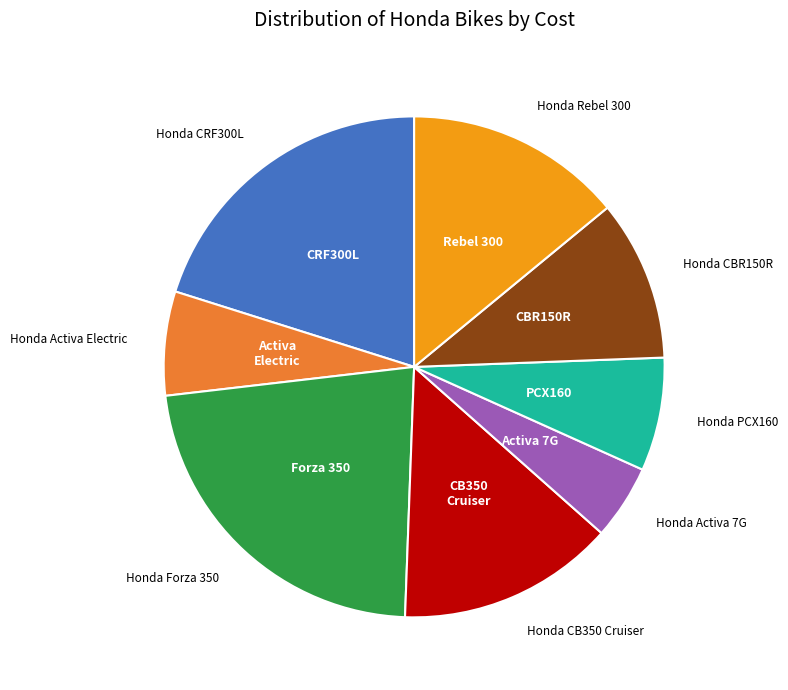

Is there a majority slice in this chart?

No